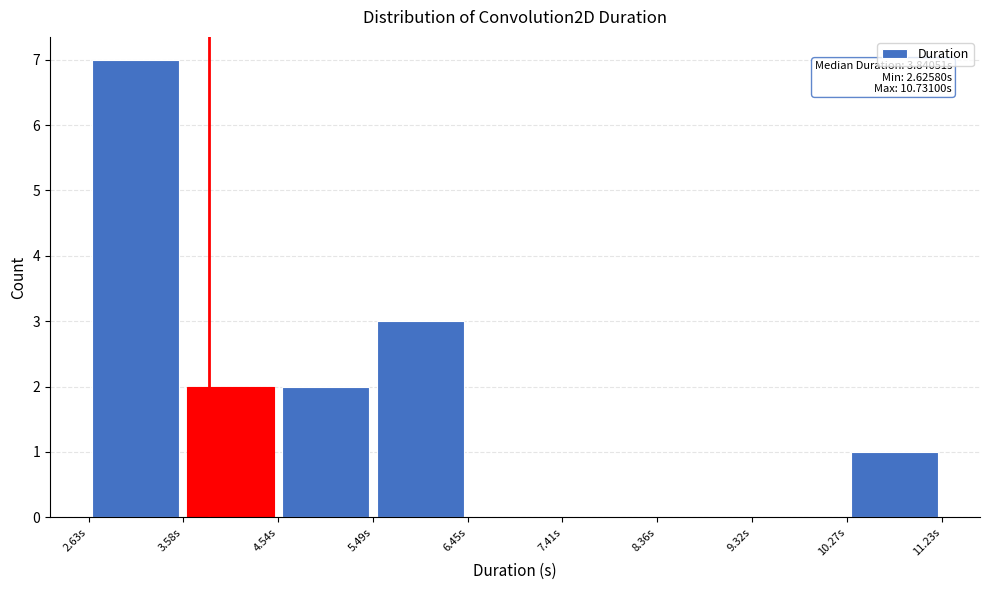

Over which range of the x-axis is the bar tallest?

2.6 to 3.6